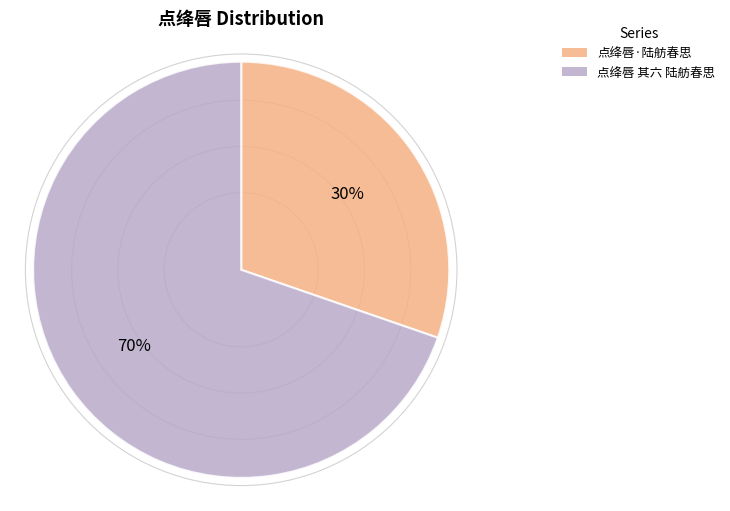

To the nearest percent, what is the average slice percentage?

50%